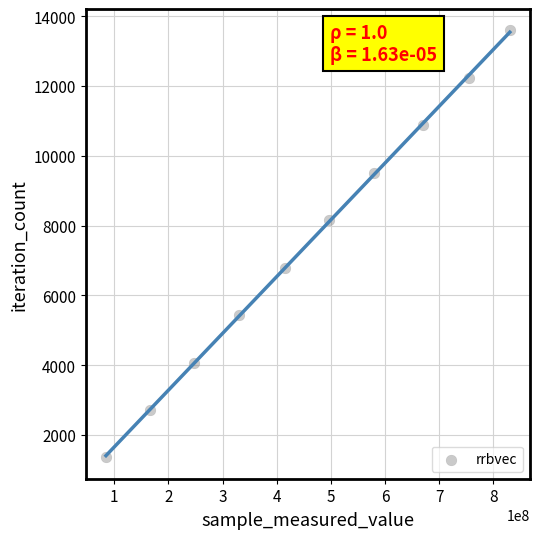

What is the range of X values (max minus min)?

745901082